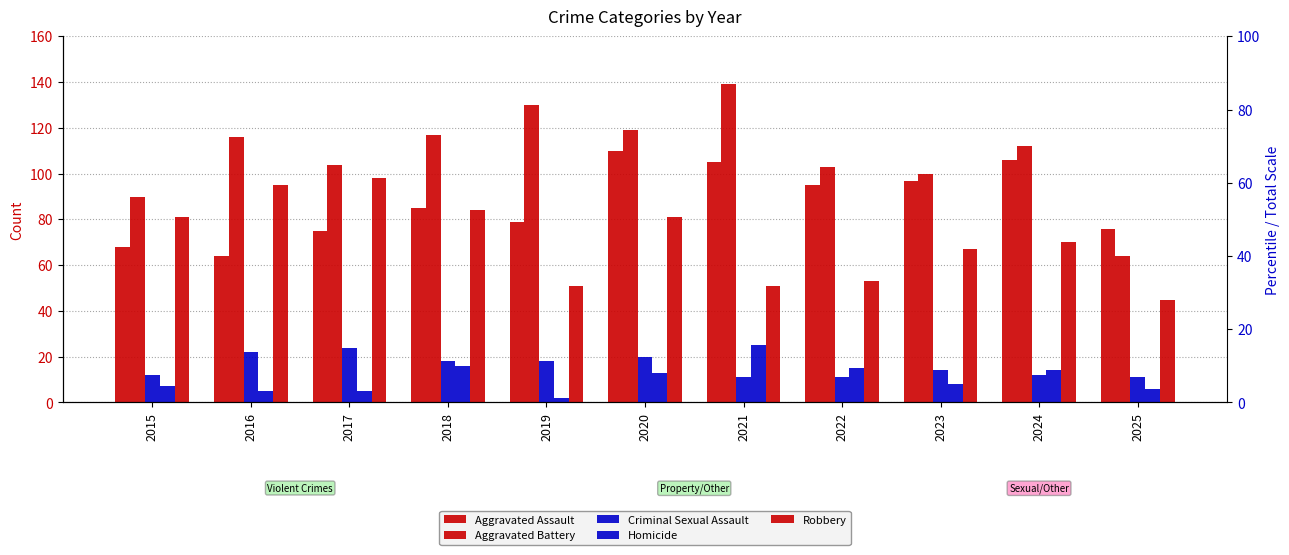

What is the smallest value displayed?

2